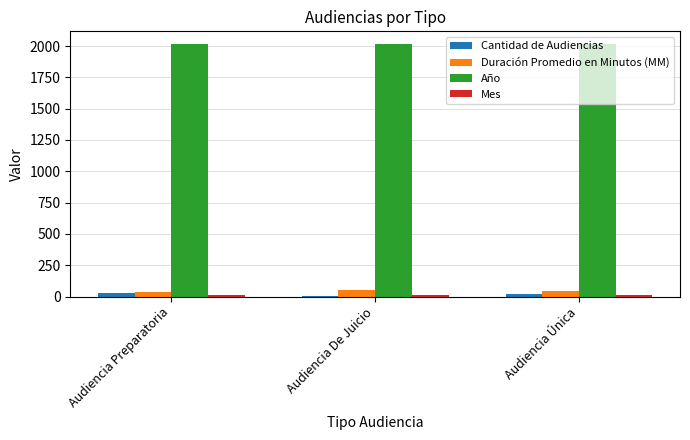

What is the sum of all Cantidad de Audiencias values?

56